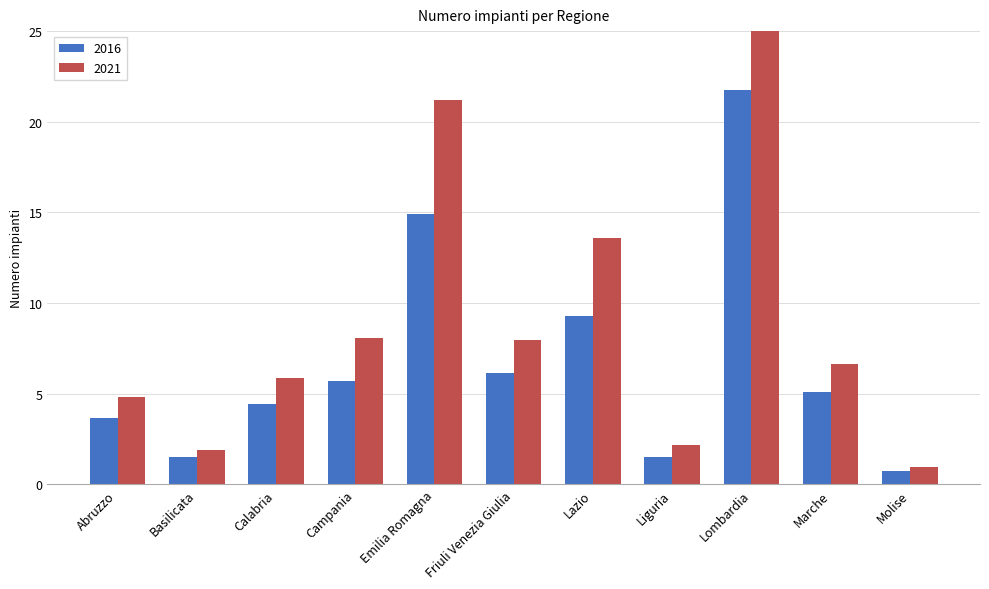

Which series has the largest total across all categories?

2021